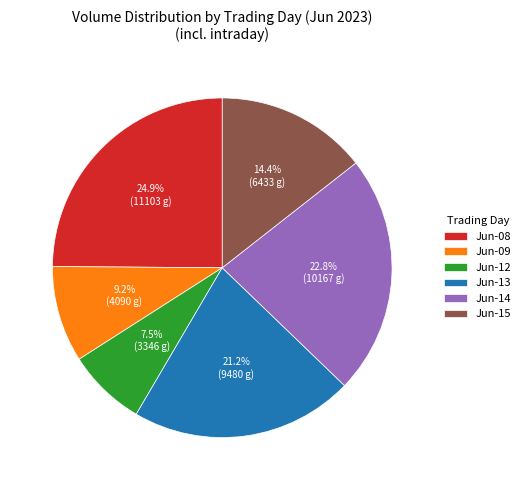

How many segments does this pie chart have?

6